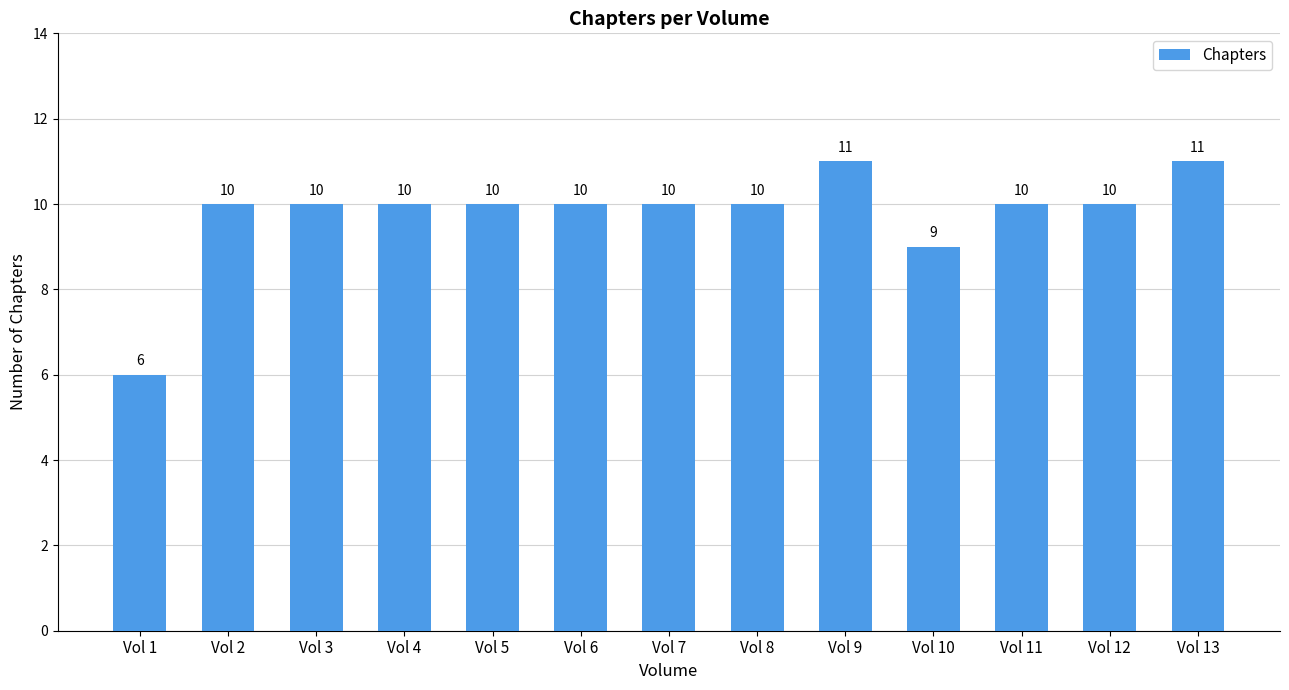

What value does the data have at Vol 5?

10